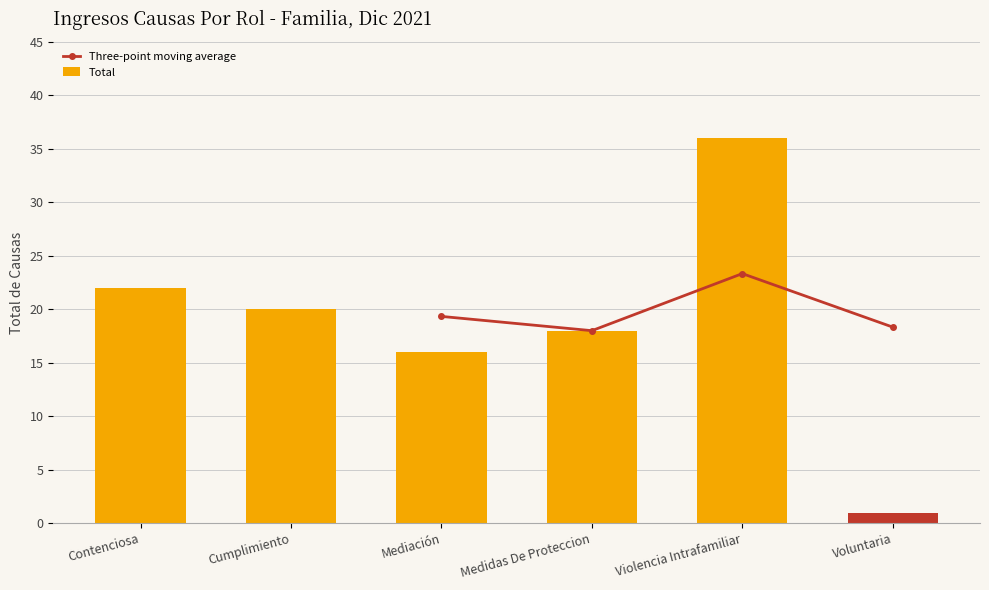

Reading left to right, list all the values displayed in this chart.

22	20	16	18	36	1